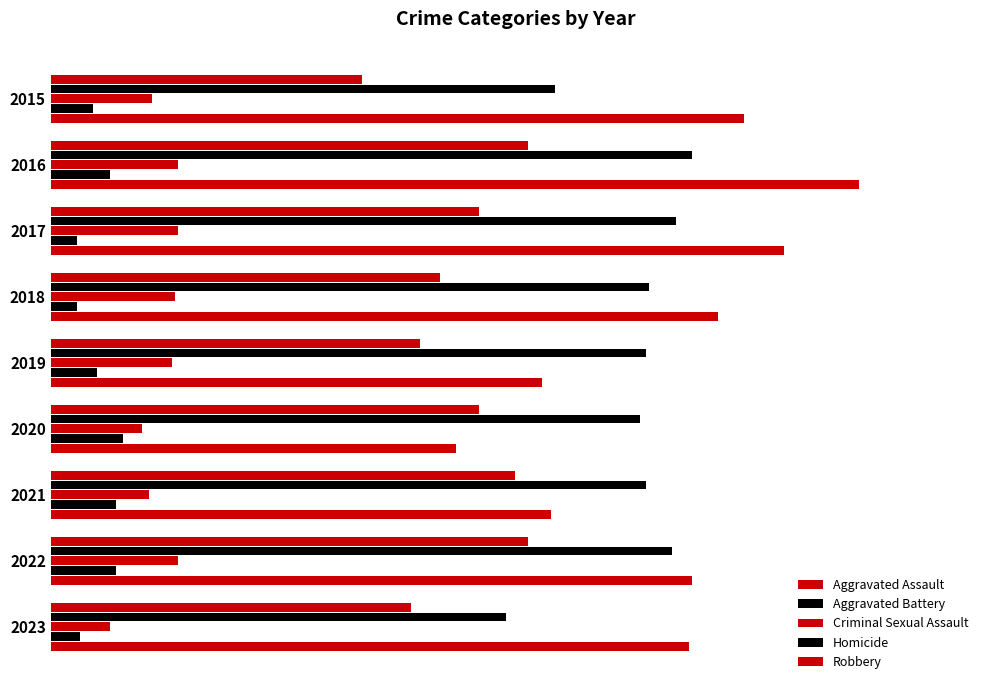

How many bars are there in total?

45